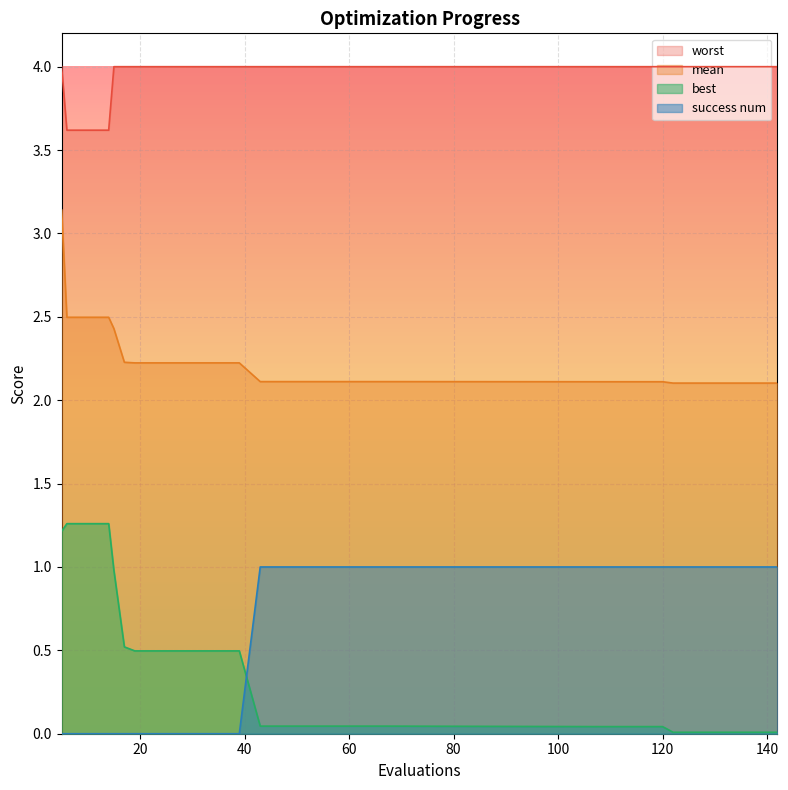

At 51, list the series in order from largest to smallest.

worst, mean, success num, best